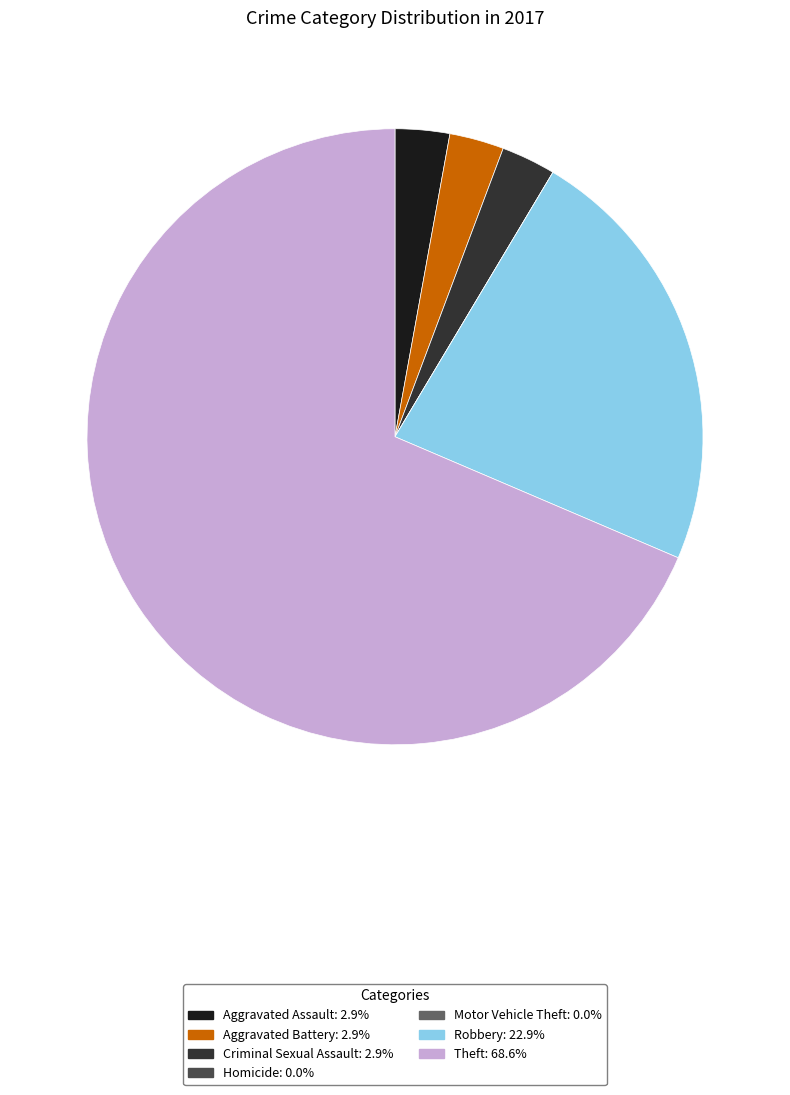

Is there any slice that represents more than half of the pie?

Yes